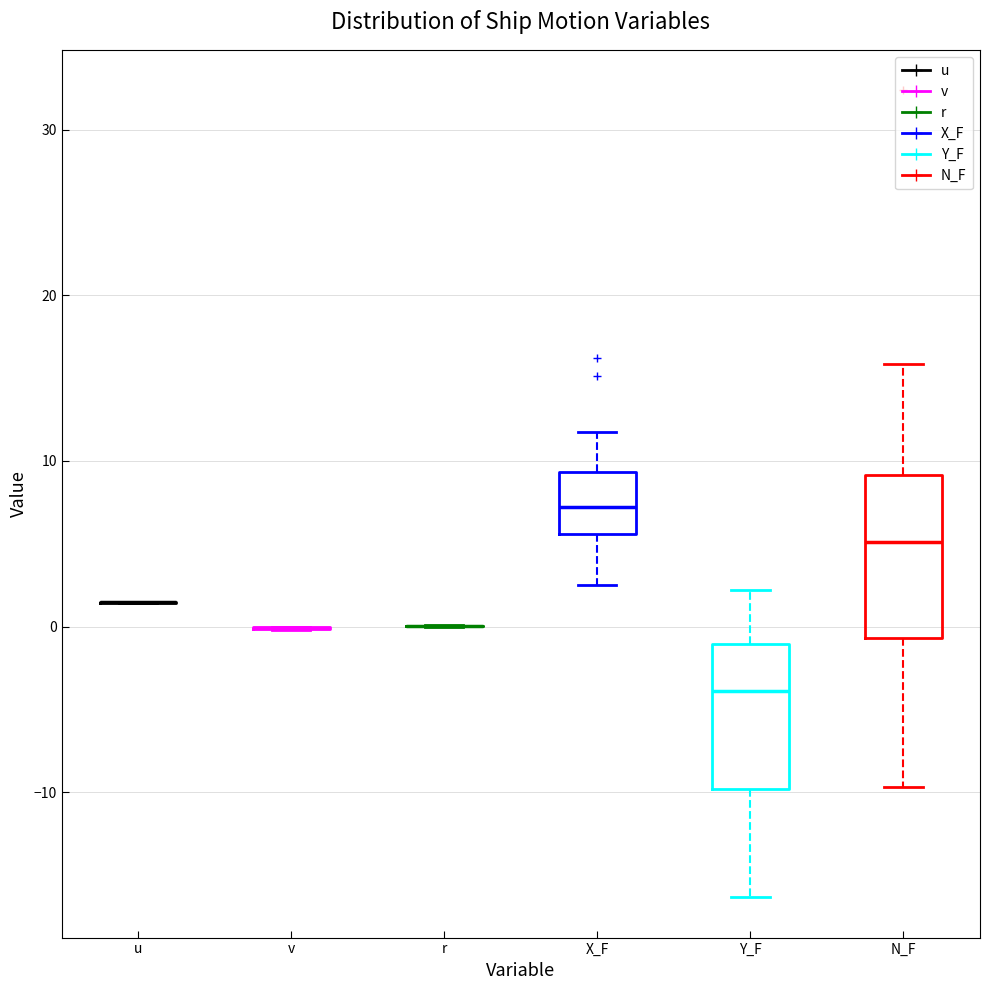

Reading left to right, transcribe this box plot: for each box, give where its median line is, the range the box spans, and where its two whiskers end, as read against the y-axis. The values are not printed on the chart, so give them approximately, as read against the axis.

u: box collapsed to a line at 1, whiskers 1 to 1
v: box collapsed to a line at 0, whiskers 0 to 0
r: box collapsed to a line at 0, whiskers 0 to 0
X_F: median 7, box 6 to 9, whiskers 3 to 12
Y_F: median -4, box -10 to -1, whiskers -16 to 2
N_F: median 5, box -1 to 9, whiskers -10 to 16